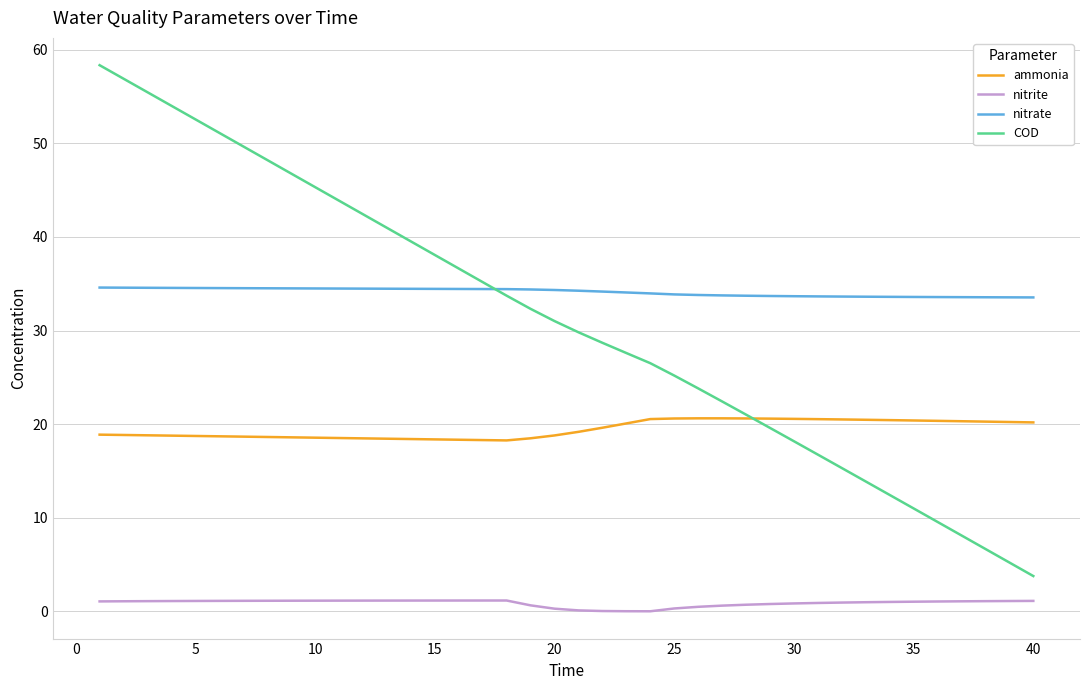

Which series has the largest total across all categories?

nitrate